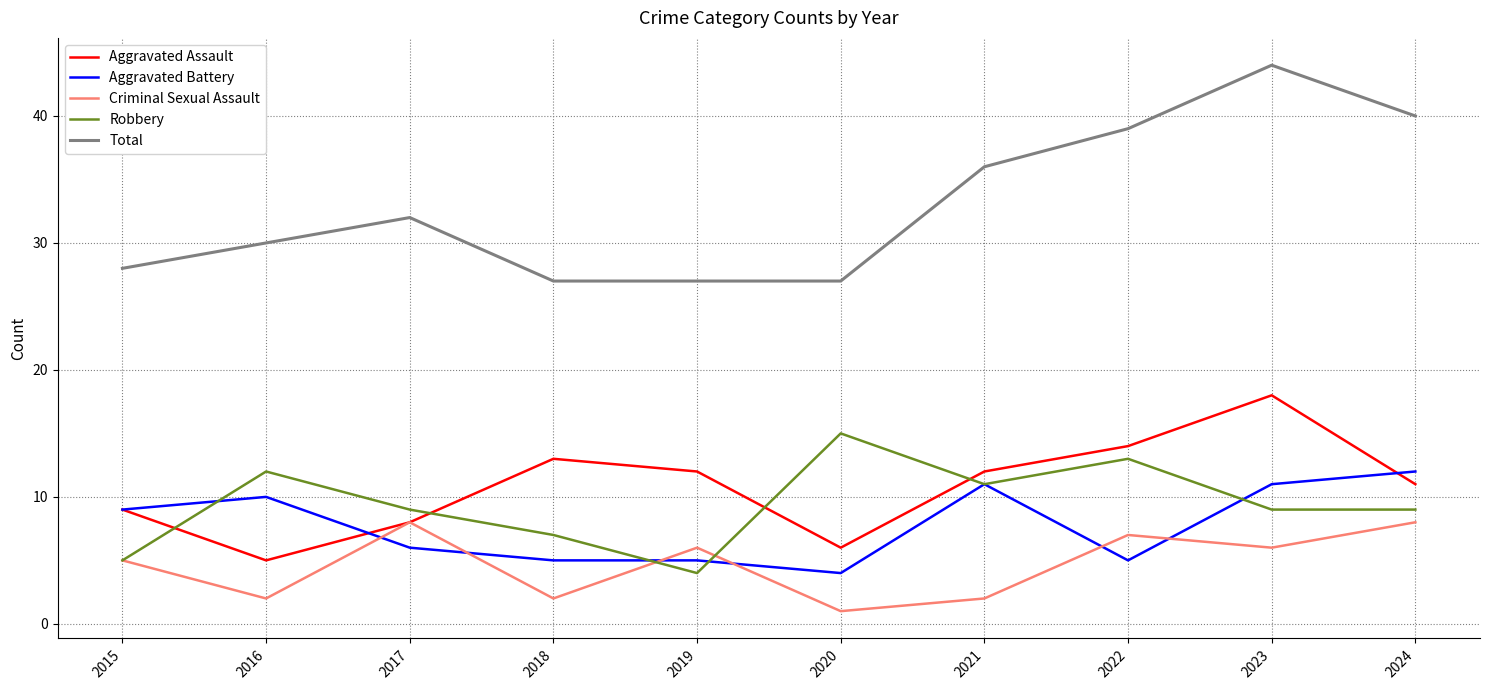

What is the difference between the Criminal Sexual Assault values at 2015 and 2022?

2